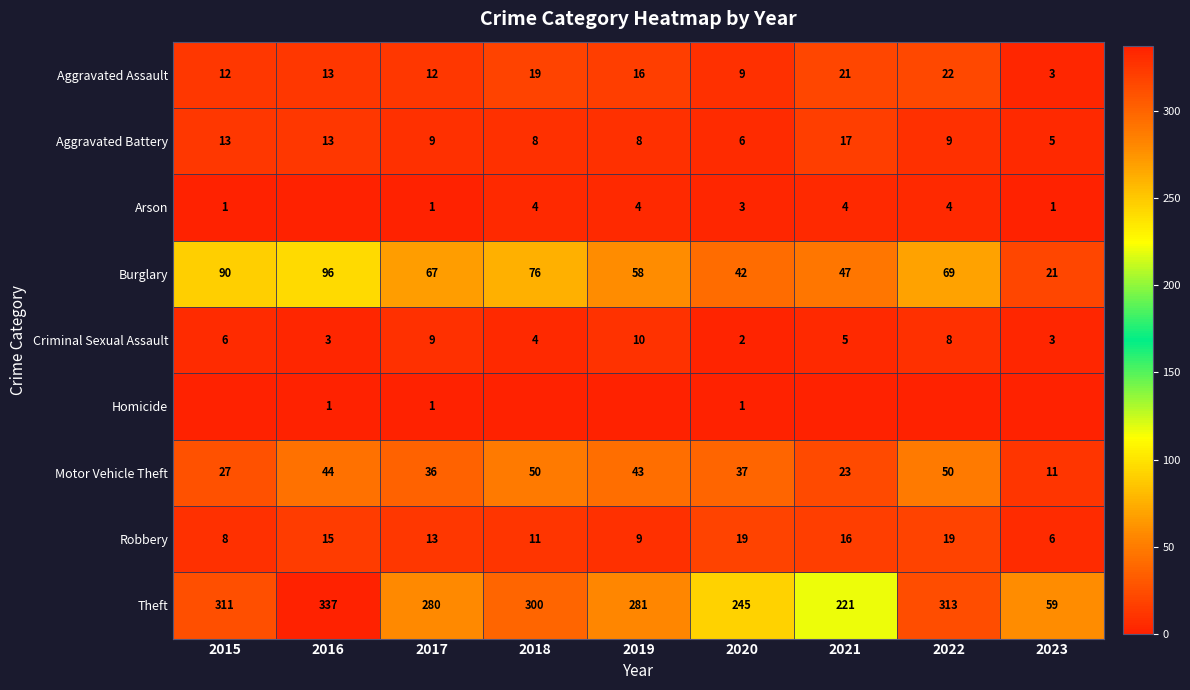

True or false: Robbery has a value of 9 at 2019.

True